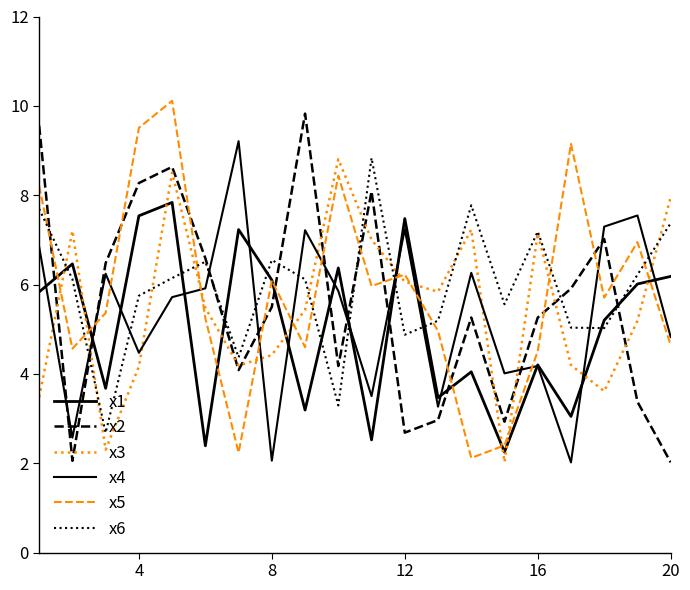

How many lines are shown in the chart?

6